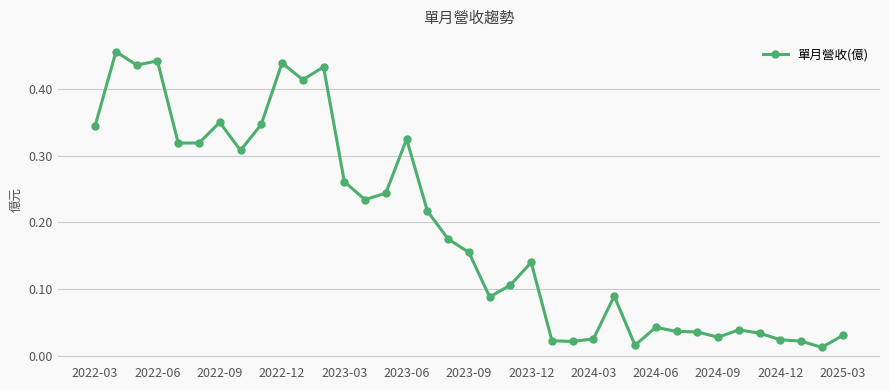

What is the sum of all values?

7.0